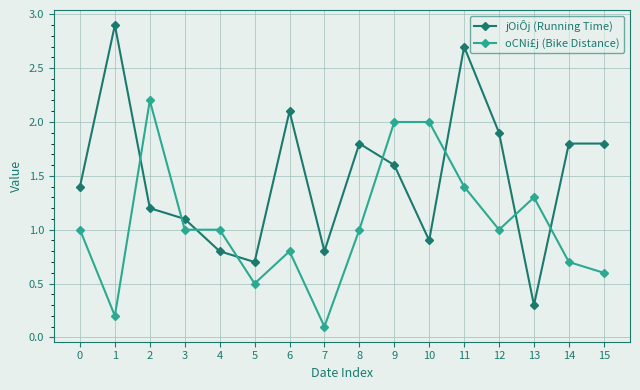

Is this an area chart (filled region under the line)?

No